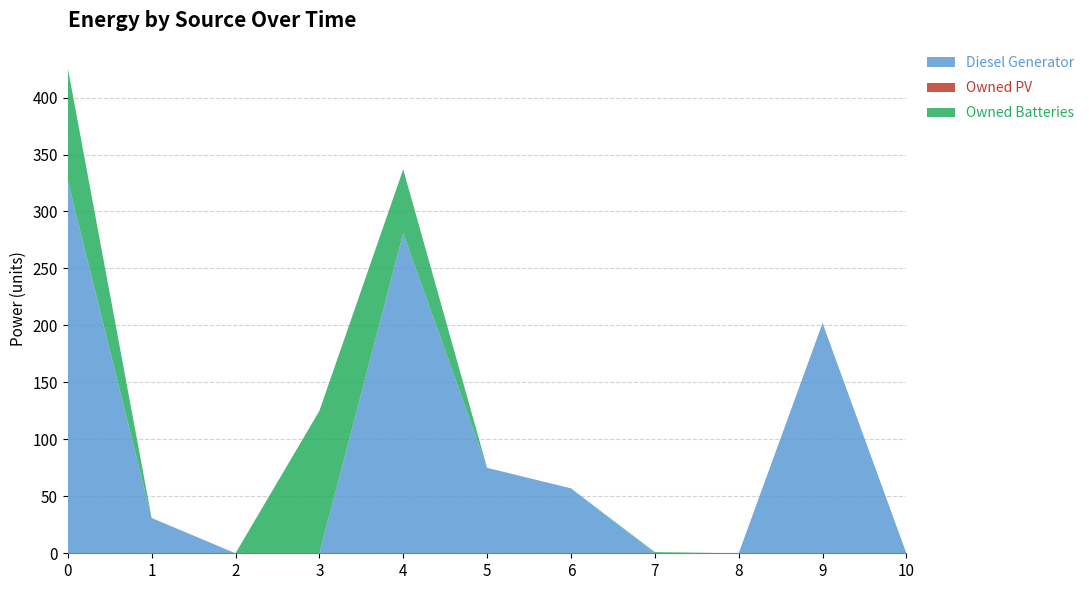

Reading left to right, transcribe all the data shown in this chart.

Diesel Generator: 0=327	1=31	2=0	3=0	4=281	5=75	6=57	7=0	8=0	9=202	10=0
Owned PV: 0=0	1=0	2=0	3=0	4=0	5=0	6=0	7=0	8=0	9=0	10=0
Owned Batteries: 0=99	1=0	2=0	3=125	4=56	5=0	6=0	7=1	8=0	9=0	10=0